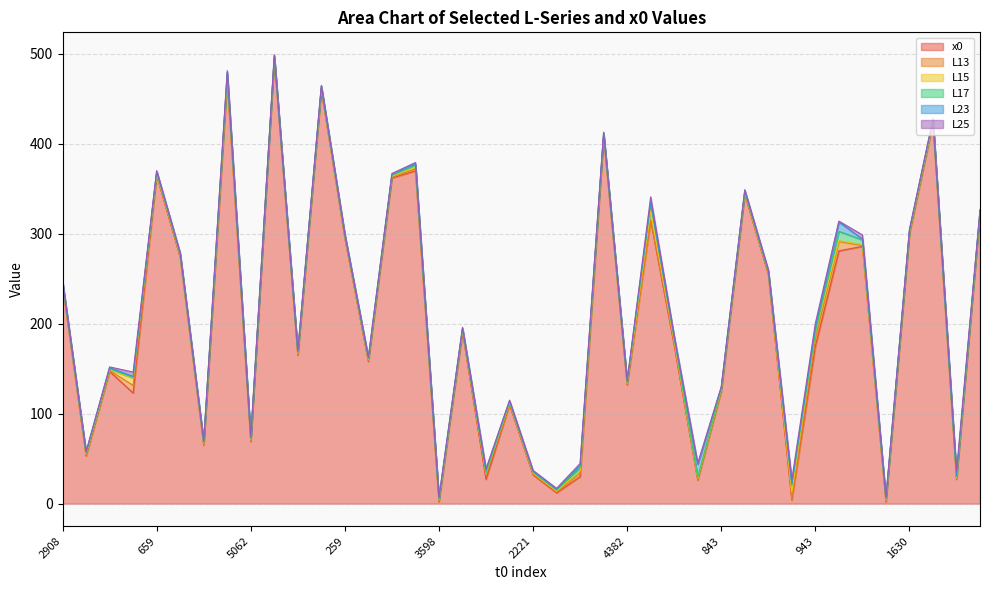

How many data points in x0 are less than 176?

20